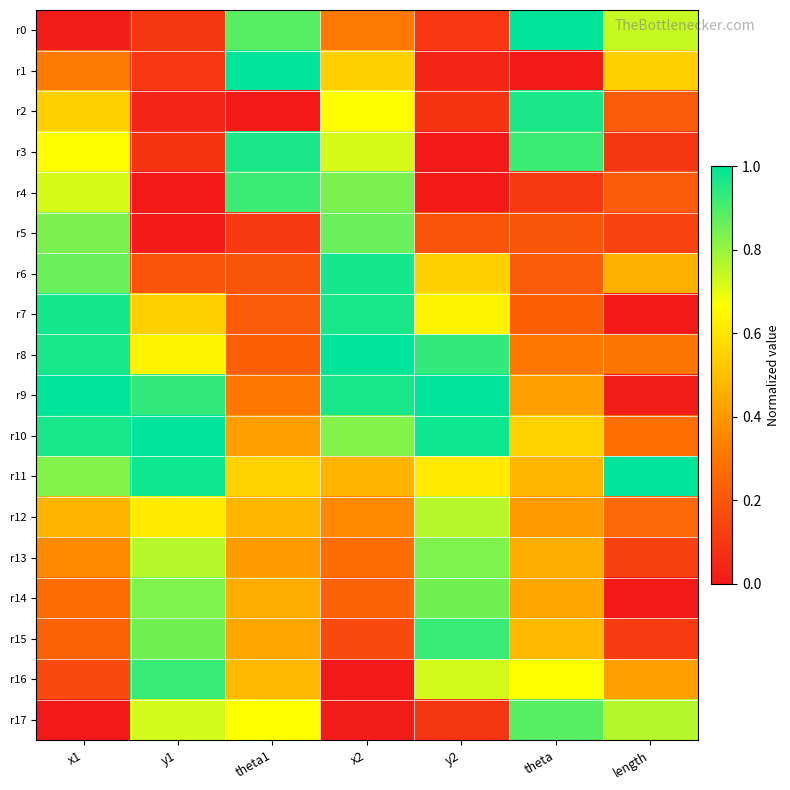

Which label corresponds to the largest value in the chart?

x2